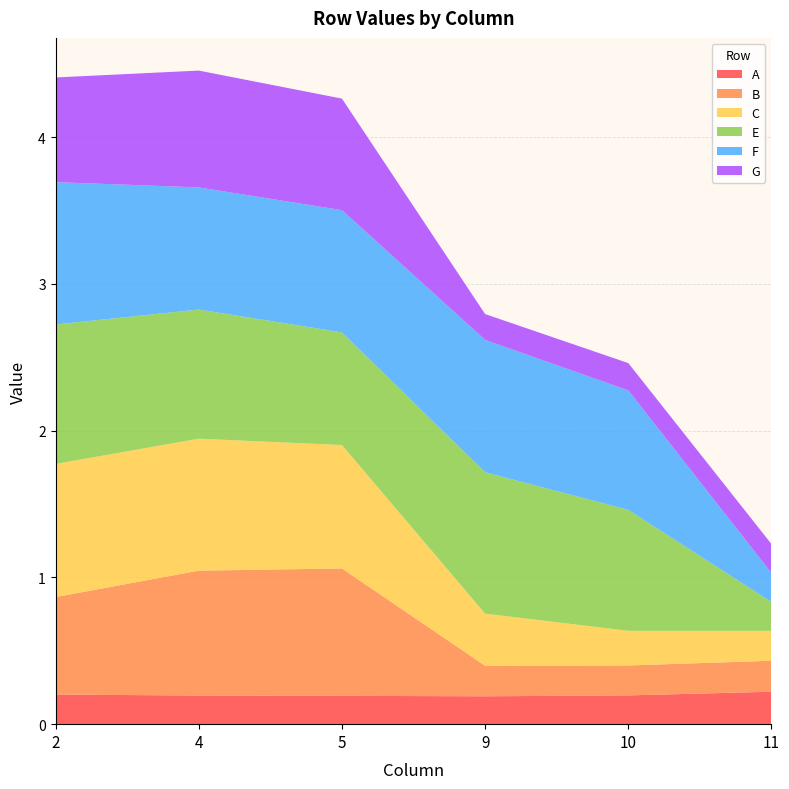

Reading left to right, extract all data points from this chart.

A: 2=0.2	4=0.2	5=0.2	9=0.2	10=0.2	11=0.2
B: 2=0.7	4=0.9	5=0.9	9=0.2	10=0.2	11=0.2
C: 2=0.9	4=0.9	5=0.8	9=0.4	10=0.2	11=0.2
E: 2=0.9	4=0.9	5=0.8	9=1.0	10=0.8	11=0.2
F: 2=1.0	4=0.8	5=0.8	9=0.9	10=0.8	11=0.2
G: 2=0.7	4=0.8	5=0.8	9=0.2	10=0.2	11=0.2